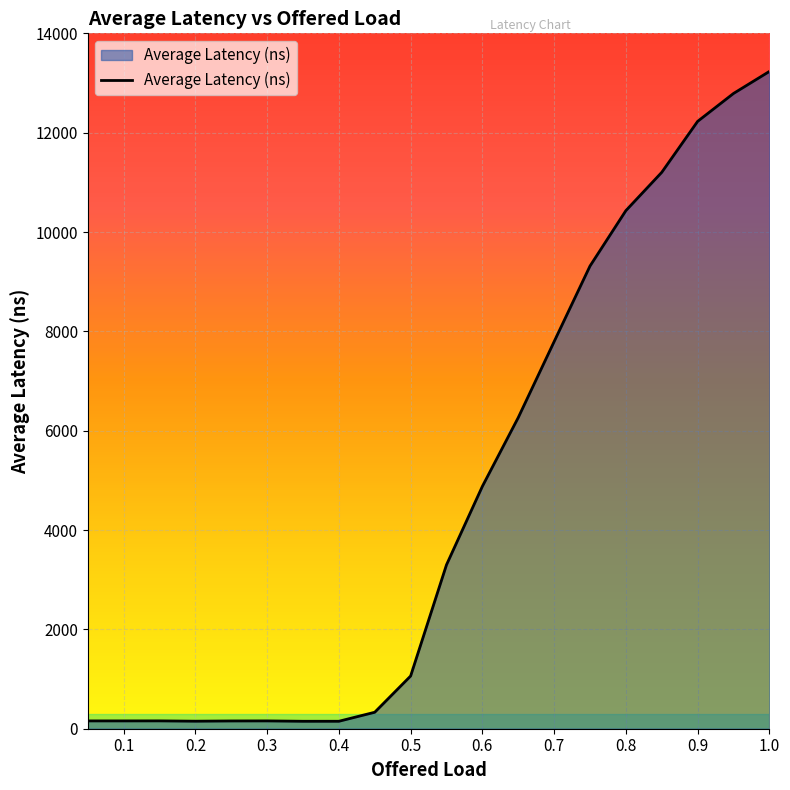

What is the greatest value displayed?

13232.7